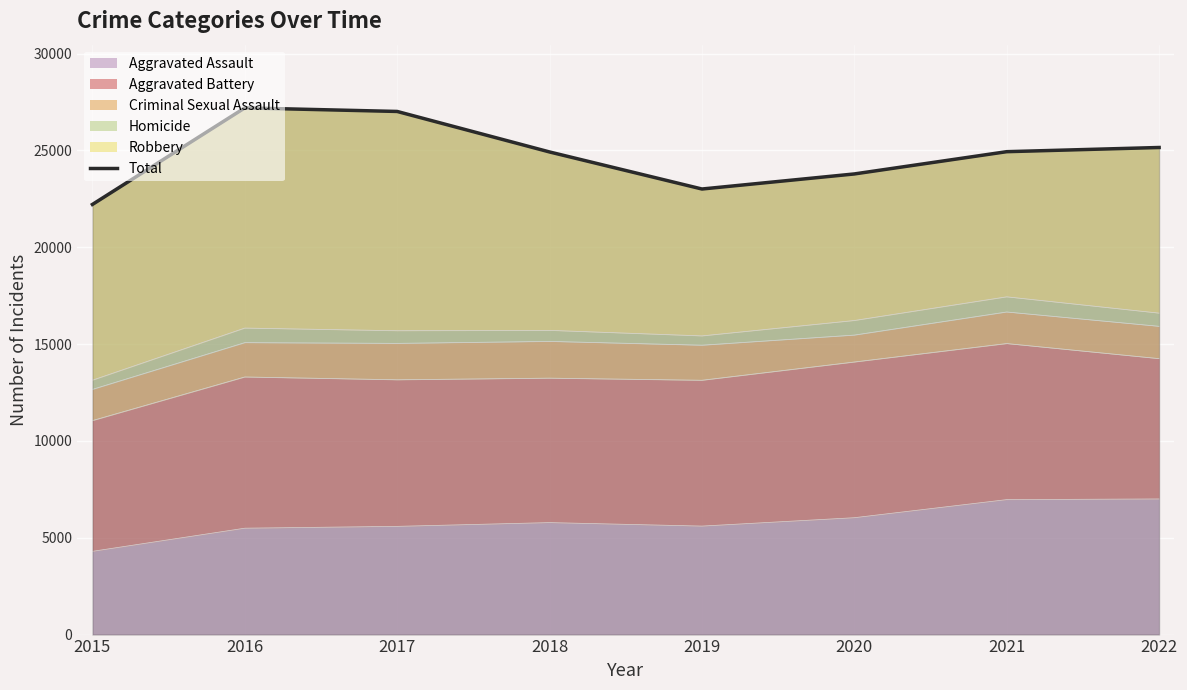

At which label is the value closest to 24706?

2018